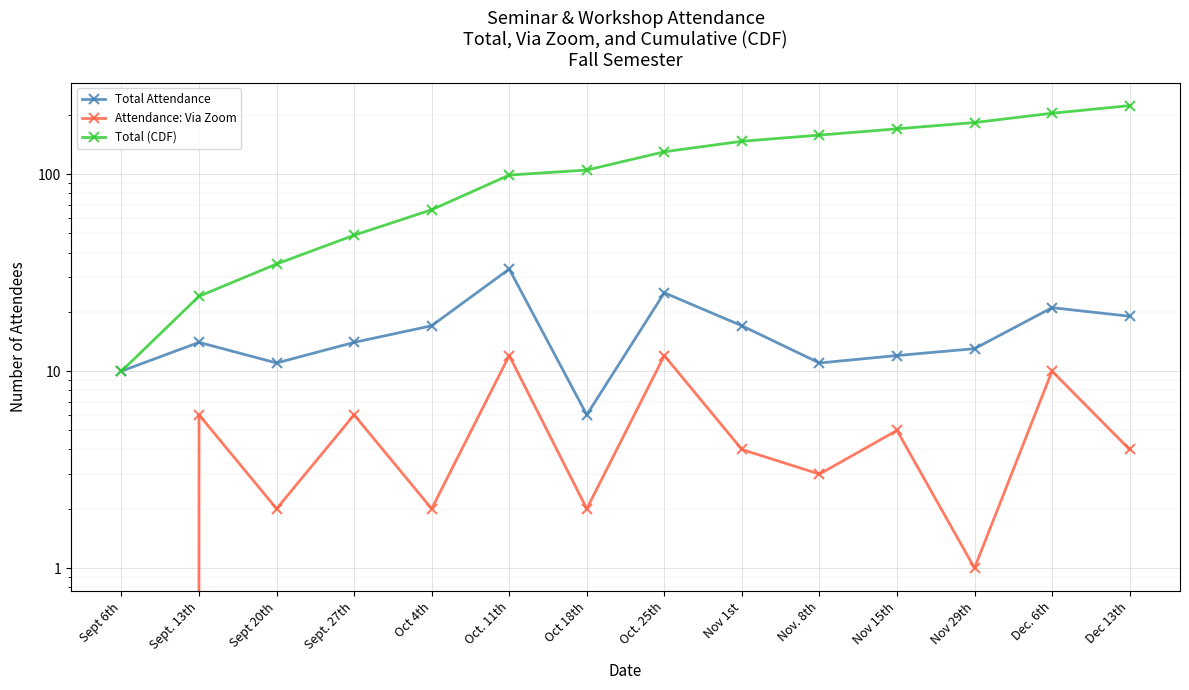

True or false: Total (CDF) and Attendance: Via Zoom intersect in this chart.

False